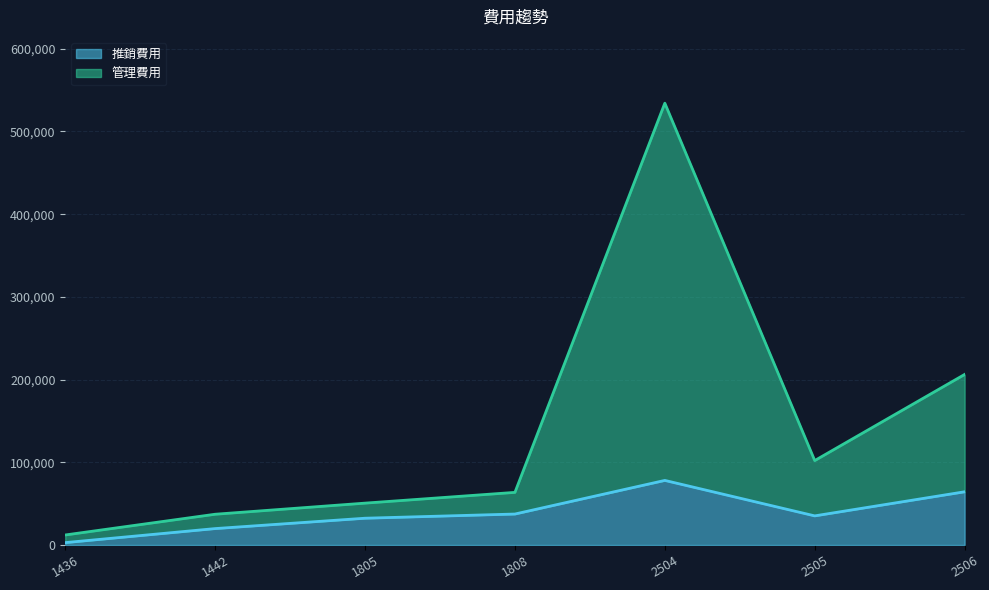

Is it true that 推銷費用 equals 16522 at 2505?

False